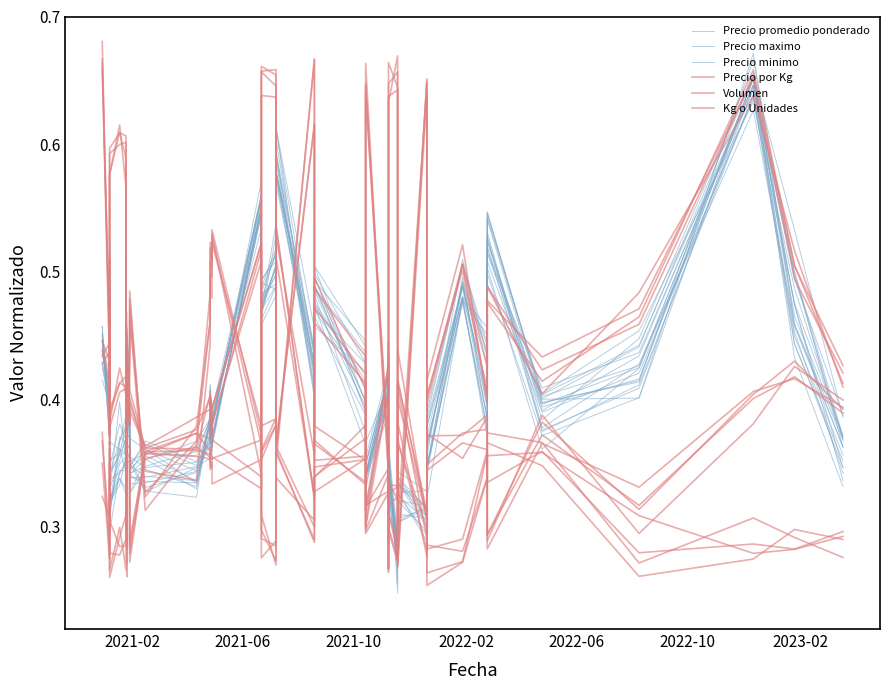

Reading right to left, extract all data points from this chart.

Precio promedio ponderado: 0.4	0.5	0.6	0.4	0.4	0.5	0.4	0.5	0.4	0.3	0.3	0.3	0.3	0.4	0.4	0.3	0.4	0.5	0.4	0.6	0.5	0.5	0.6	0.4	0.4	0.4	0.4	0.3	0.3	0.3	0.4	0.4	0.4	0.5	0.4	0.4	0.3	0.5	0.4	0.4
Precio maximo: 0.4	0.5	0.6	0.4	0.4	0.5	0.4	0.5	0.4	0.3	0.3	0.3	0.3	0.4	0.4	0.3	0.4	0.5	0.4	0.6	0.5	0.5	0.5	0.4	0.4	0.4	0.4	0.4	0.4	0.3	0.4	0.5	0.3	0.5	0.4	0.4	0.4	0.5	0.4	0.4
Precio minimo: 0.4	0.4	0.6	0.4	0.4	0.5	0.4	0.5	0.3	0.3	0.3	0.3	0.3	0.4	0.4	0.3	0.4	0.5	0.4	0.6	0.5	0.5	0.5	0.4	0.4	0.4	0.4	0.3	0.4	0.3	0.4	0.5	0.3	0.5	0.3	0.3	0.3	0.5	0.4	0.4
Precio por Kg: 0.4	0.5	0.7	0.5	0.4	0.5	0.4	0.5	0.4	0.3	0.4	0.3	0.3	0.4	0.4	0.3	0.4	0.5	0.3	0.5	0.4	0.4	0.5	0.4	0.4	0.4	0.4	0.4	0.4	0.4	0.4	0.4	0.4	0.4	0.4	0.4	0.4	0.5	0.4	0.4
Volumen: 0.4	0.4	0.4	0.3	0.4	0.3	0.4	0.4	0.4	0.3	0.4	0.3	0.3	0.3	0.3	0.3	0.4	0.3	0.3	0.4	0.3	0.3	0.4	0.5	0.5	0.5	0.5	0.4	0.3	0.5	0.4	0.4	0.4	0.4	0.6	0.6	0.6	0.4	0.4	0.7
Kg o Unidades: 0.3	0.3	0.3	0.3	0.3	0.4	0.3	0.3	0.3	0.6	0.3	0.6	0.7	0.3	0.3	0.6	0.3	0.4	0.6	0.4	0.6	0.7	0.4	0.4	0.3	0.3	0.4	0.4	0.4	0.3	0.4	0.4	0.3	0.4	0.3	0.3	0.3	0.4	0.3	0.4